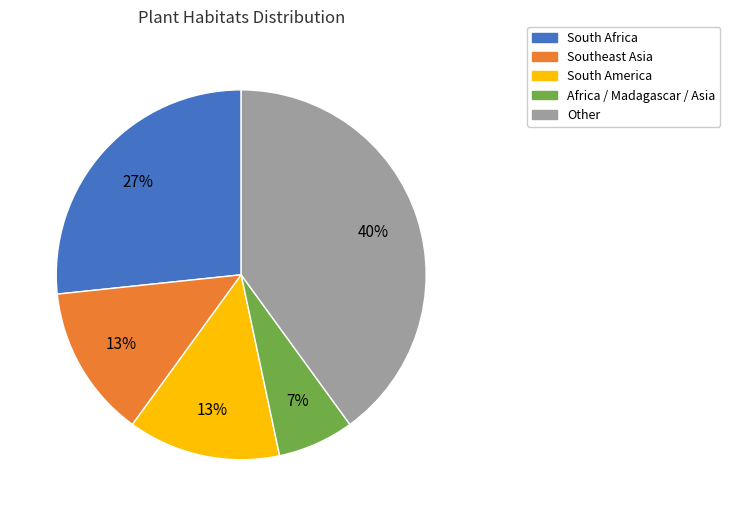

True or false: Southeast Asia accounts for 7% of the total.

False